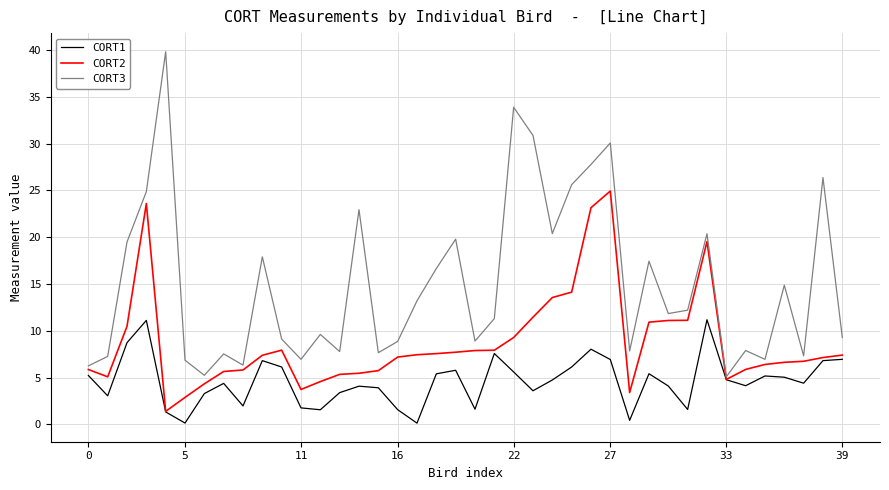

List the series in order of their overall mean, lowest first.

CORT1, CORT2, CORT3